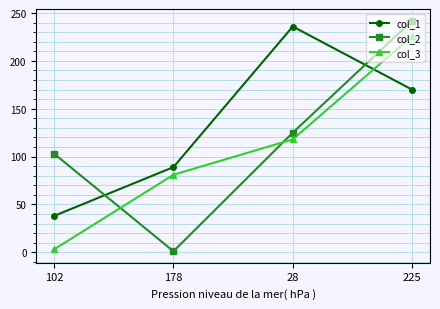

Where do col_2 and col_1 first cross each other?

102 and 178